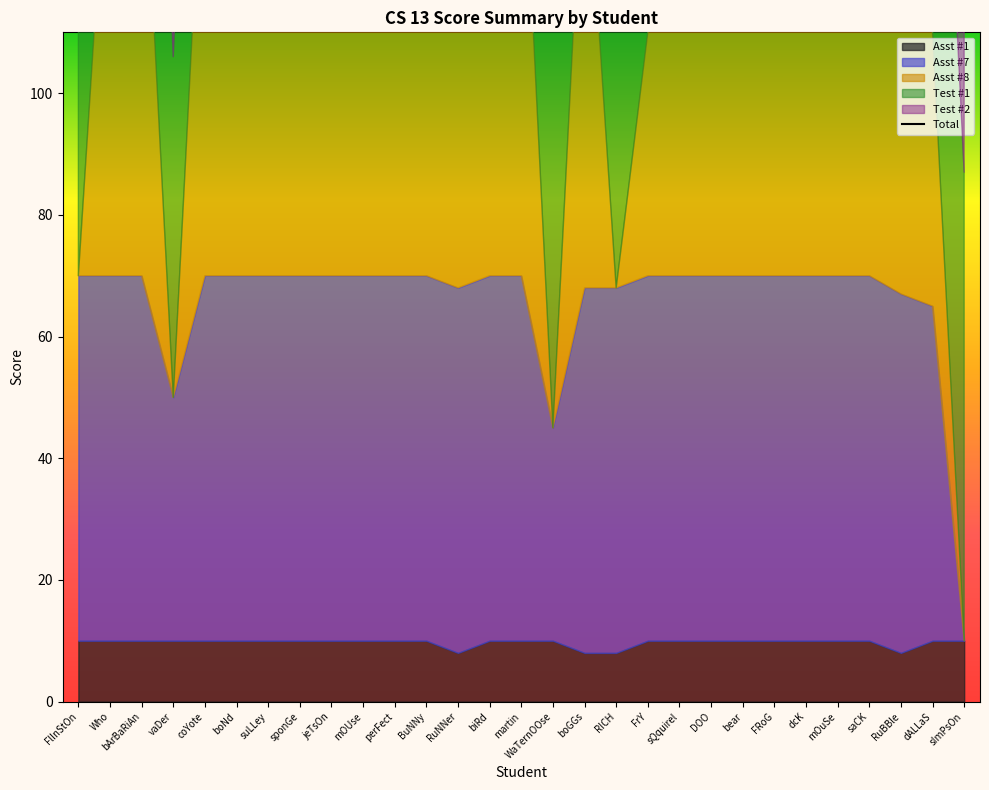

List the labels in order of value, smallest first.

sImPsOn, vaDer, WaTernOOse, RICH, FlInStOn, FrY, BuNNy, dALLaS, Who, sQquirel, jeTsOn, suLLey, boNd, biRd, mOuSe, mOUse, bear, RuNNer, FRoG, saCK, RuBBle, boGGs, DOO, sponGe, coYote, dcK, bArBaRiAn, martin, perFect